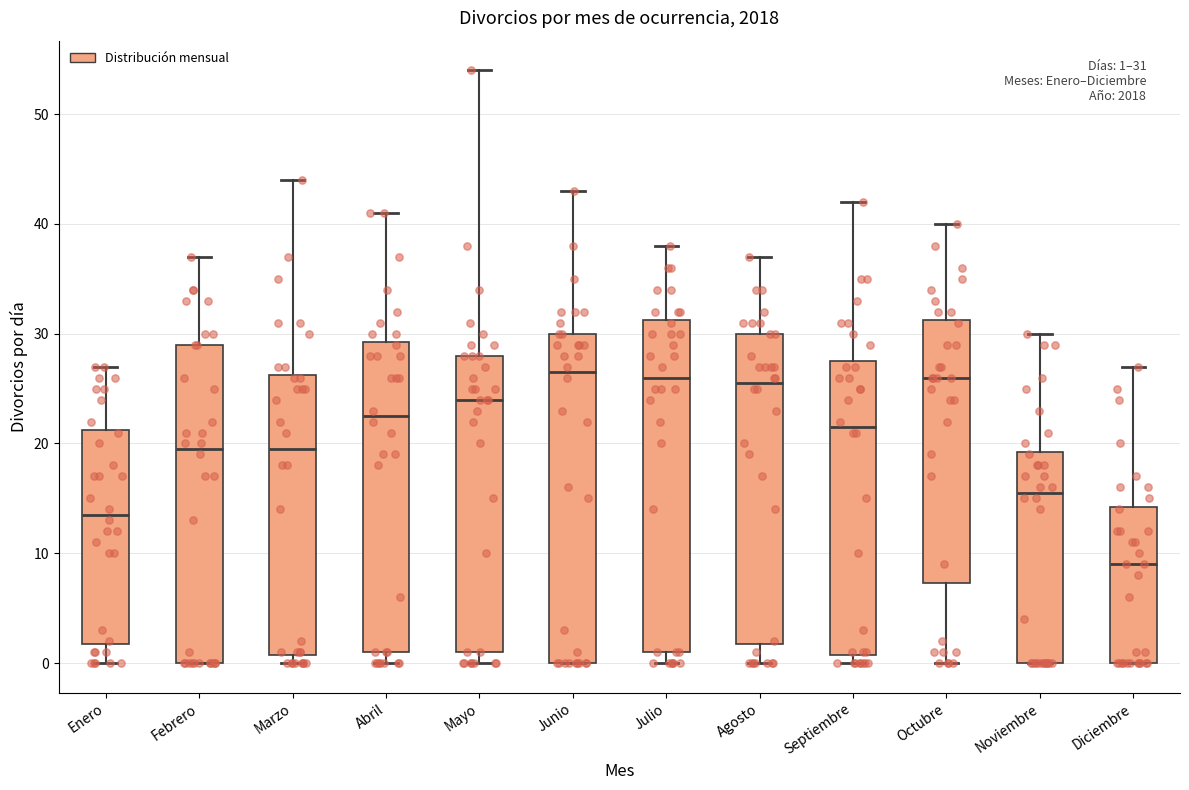

Which box has the lowest median line?

Diciembre